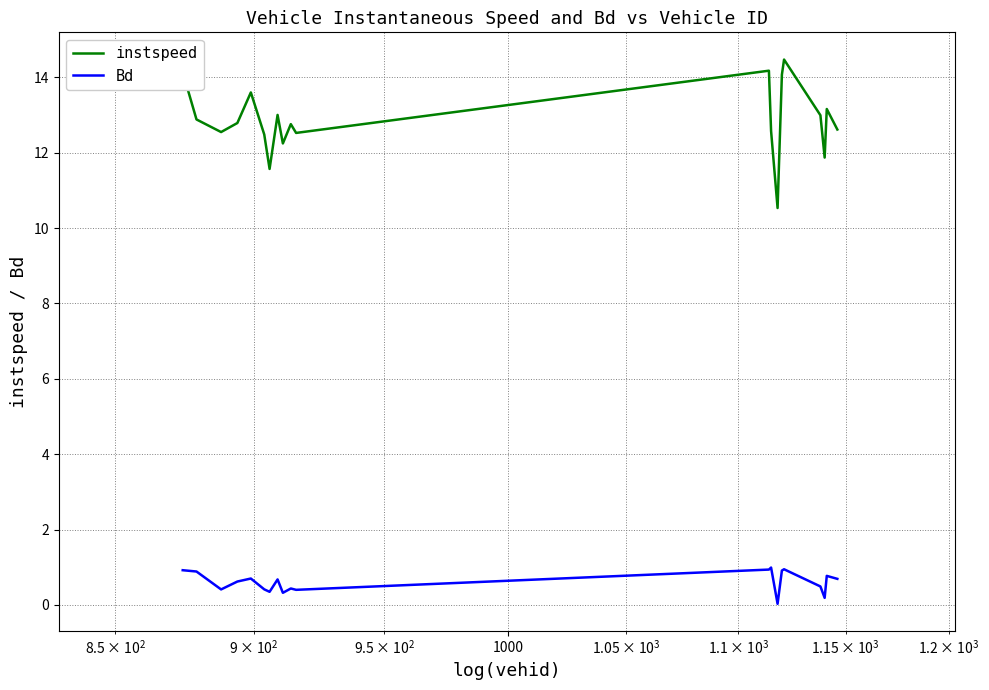

Which series has the widest spread of values?

instspeed